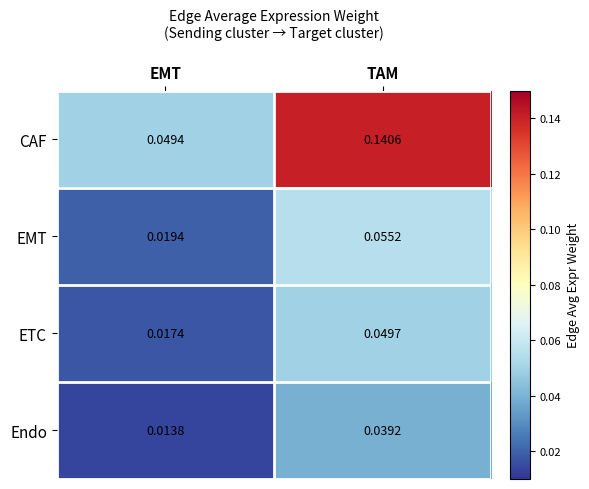

Between EMT and TAM, which series saw the biggest shift?

CAF